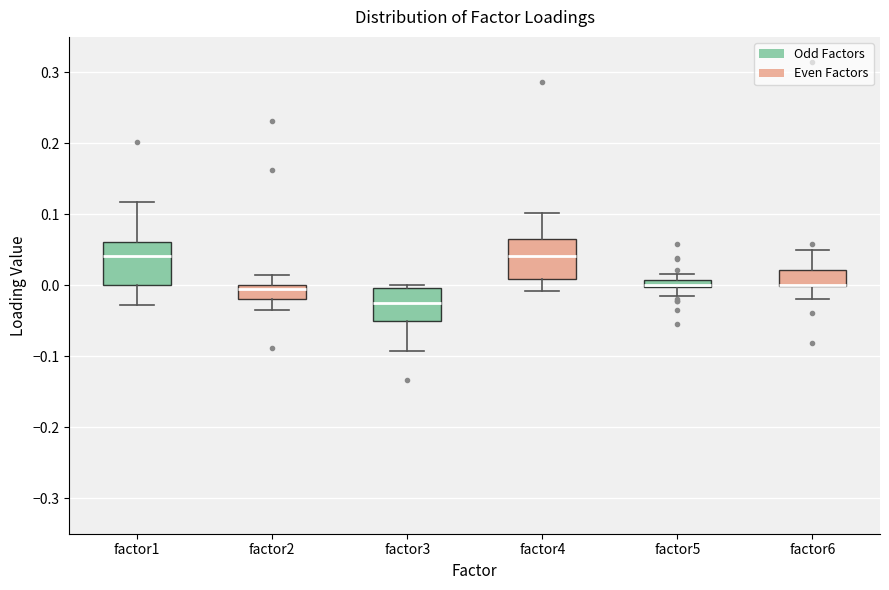

Where is the lower edge of the box for factor1 on the y-axis? The values are not printed on the chart, so give them approximately, as read against the axis.

0.00